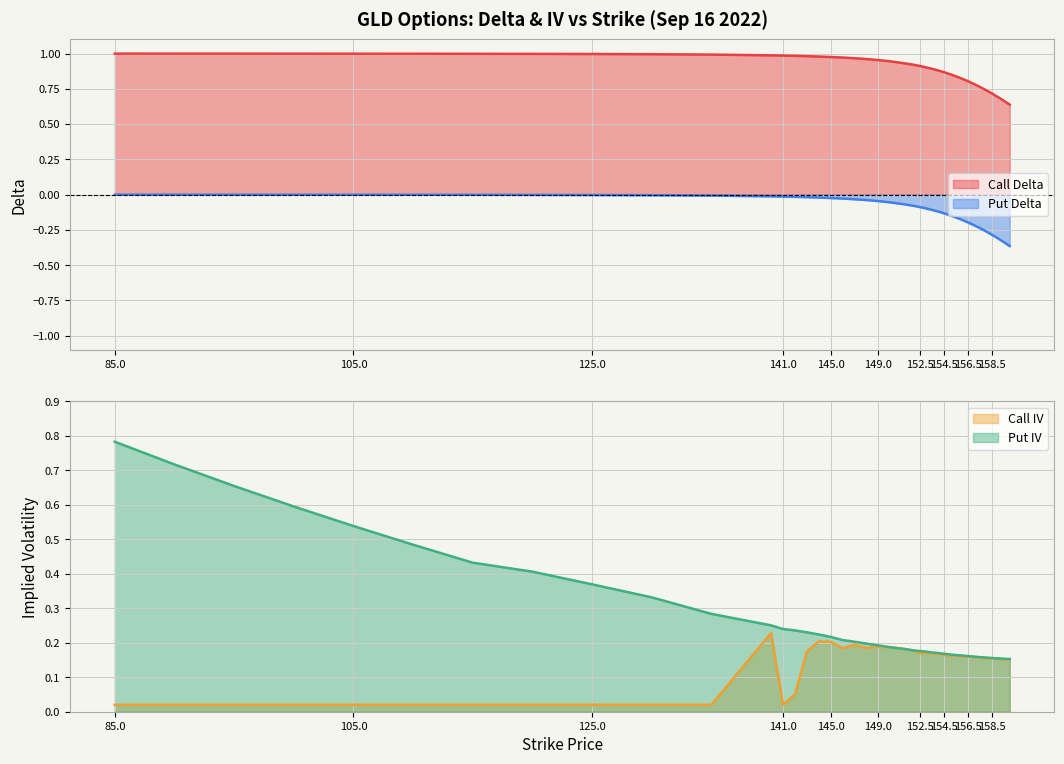

What is the approximate value of put_iv at 130?

0.3